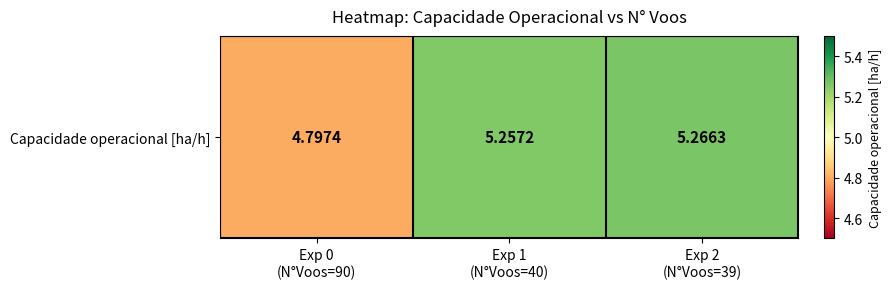

What is the sum of all values?

15.3